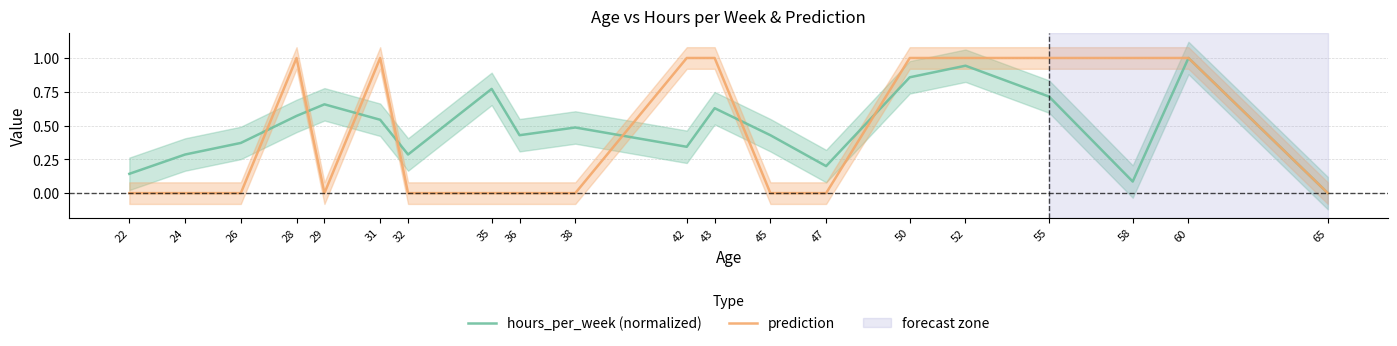

What is the value of the prediction point at the 16th from the left?

1.0